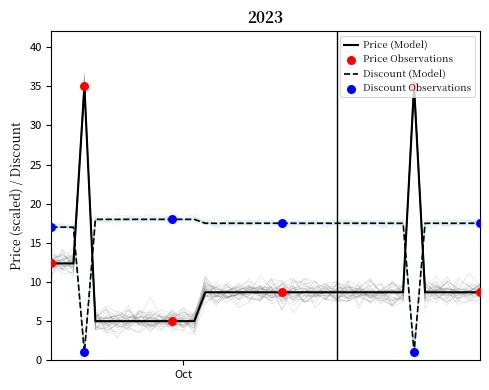

How many intersections are there between Price (Model) and Discount (Model)?

4